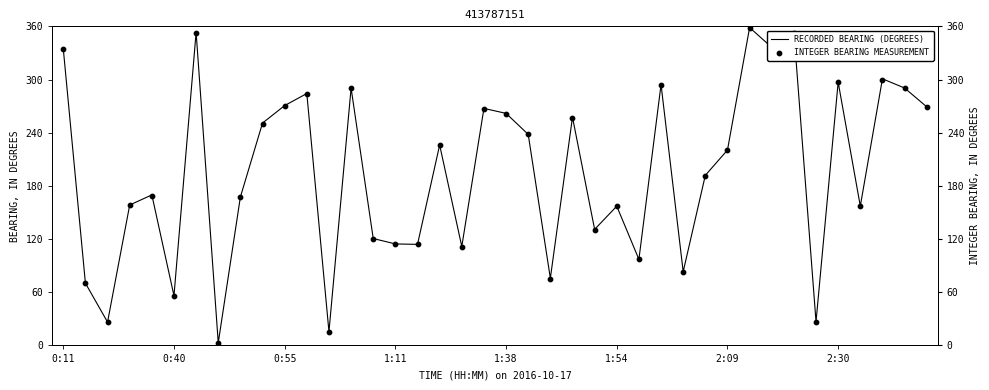

At which category is the sum across all series the highest?

31